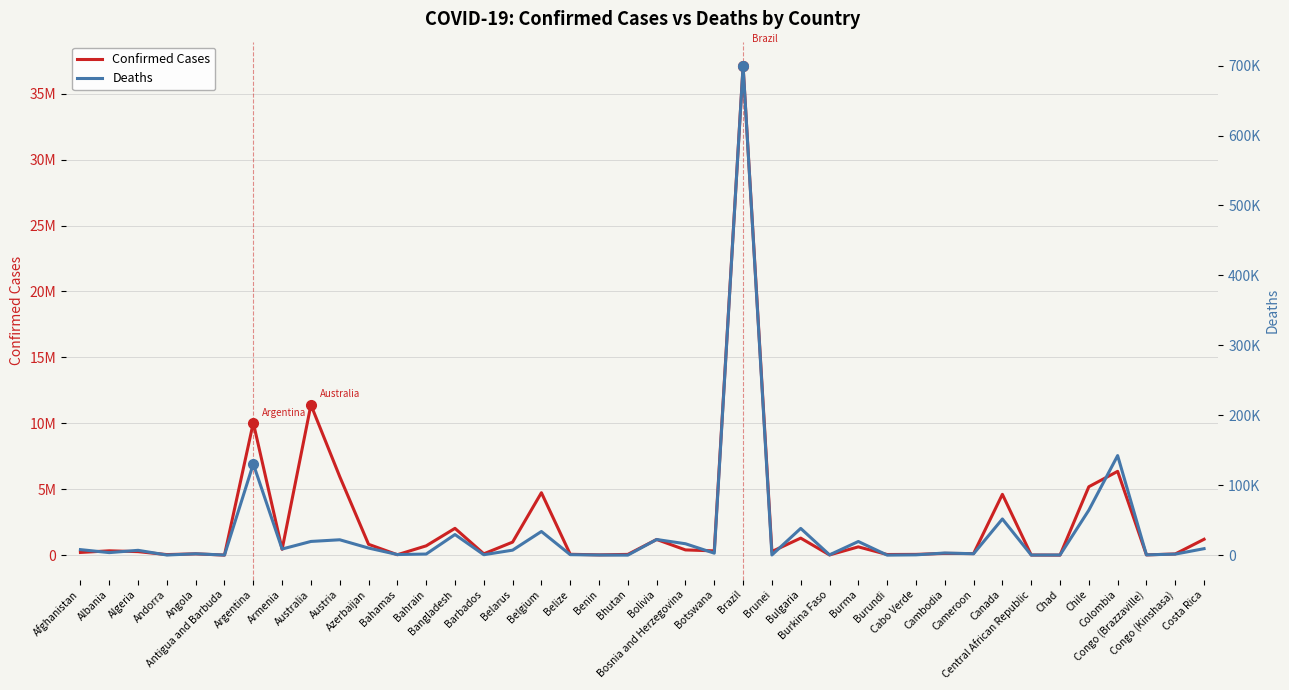

At which label is Deaths closest to 349665?

Colombia